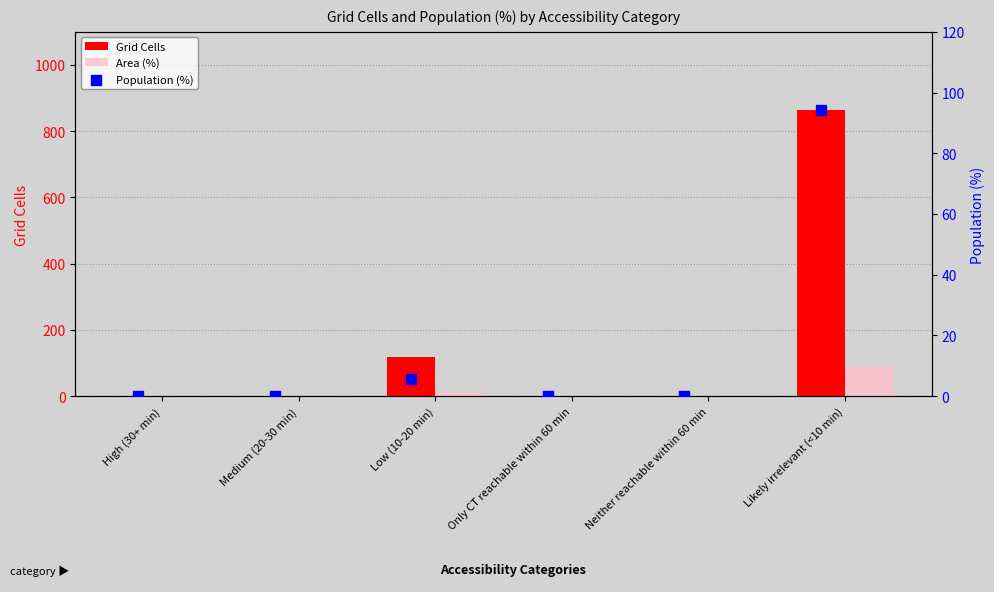

Which series has the largest total across all categories?

Grid Cells